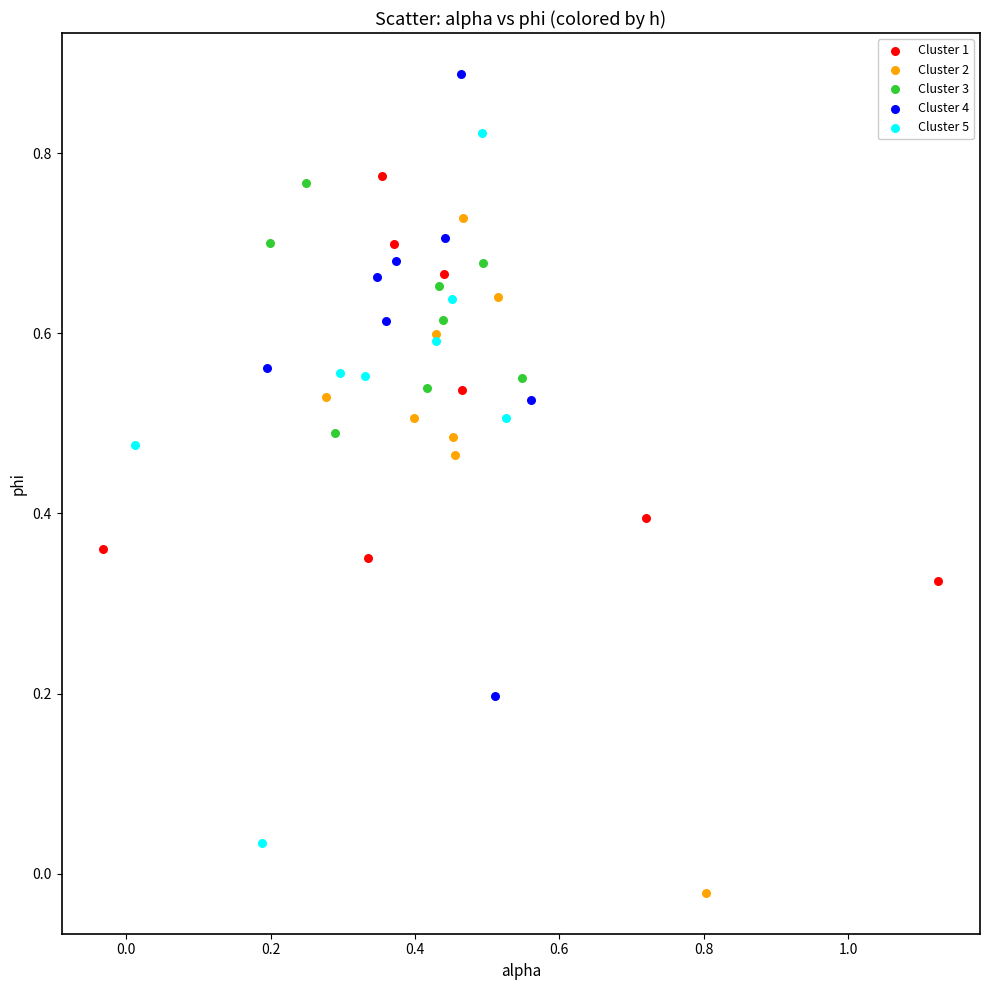

Which series has the largest Y range (max minus min)?

Cluster 5